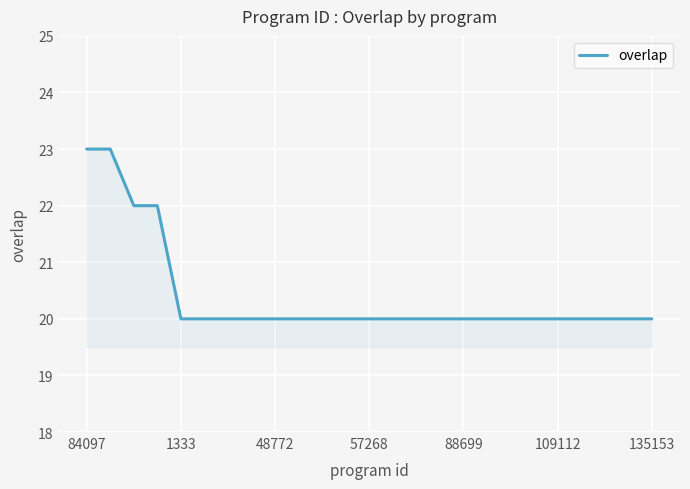

Reading left to right, extract all data points from this chart.

23	23	22	22	20	20	20	20	20	20	20	20	20	20	20	20	20	20	20	20	20	20	20	20	20